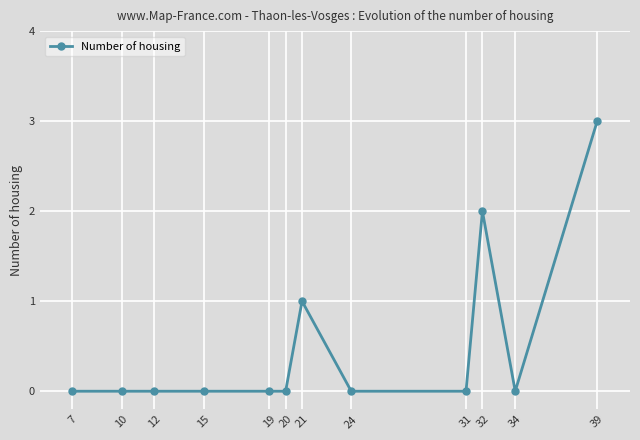

Reading left to right, extract all data points from this chart.

7=0	10=0	12=0	15=0	19=0	20=0	21=1	24=0	31=0	32=2	34=0	39=3